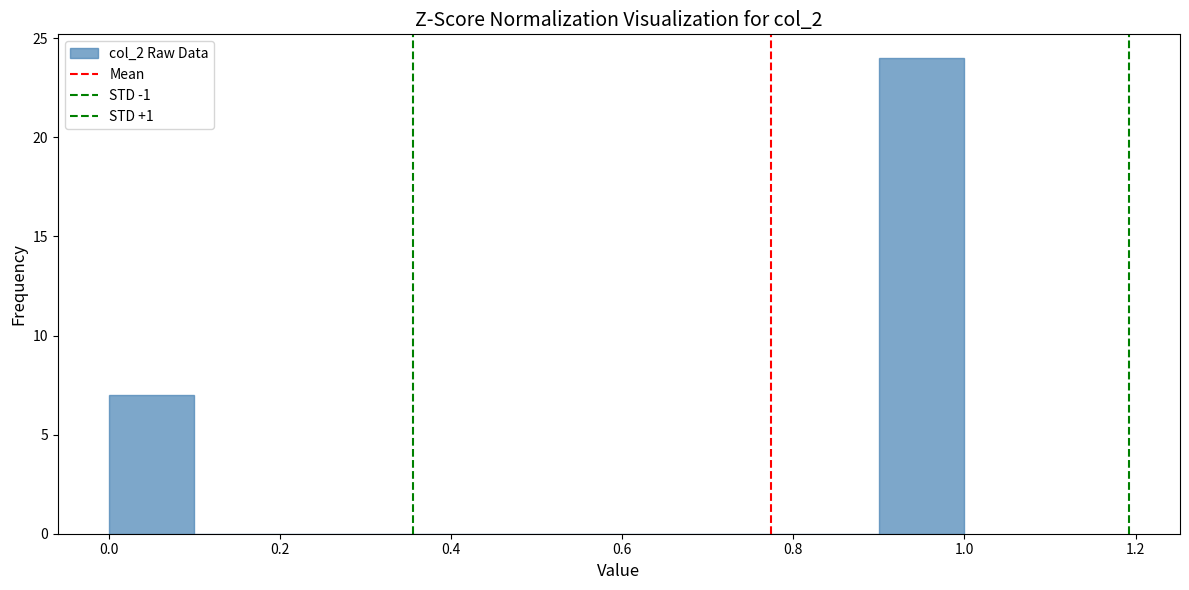

Reading left to right, list every bar in this chart as the range it spans on the x-axis followed by its height. The values are not printed on the chart, so give them approximately, as read against the axis.

0.0 to 0.1: 7
0.1 to 0.2: 0
0.2 to 0.3: 0
0.3 to 0.4: 0
0.4 to 0.5: 0
0.5 to 0.6: 0
0.6 to 0.7: 0
0.7 to 0.8: 0
0.8 to 0.9: 0
0.9 to 1.0: 24